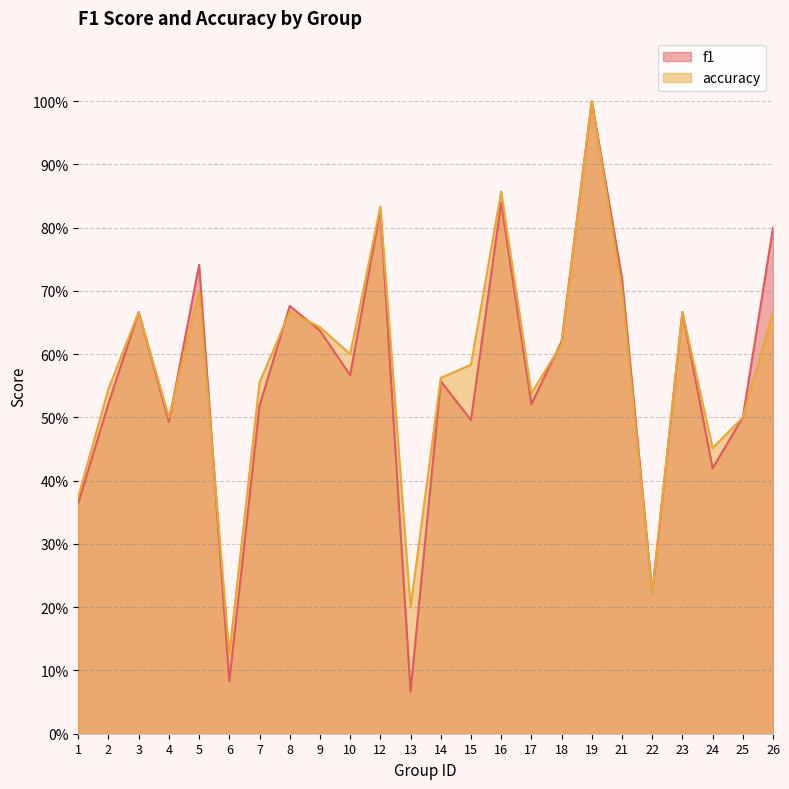

How many interior local peaks does the accuracy series have?

7